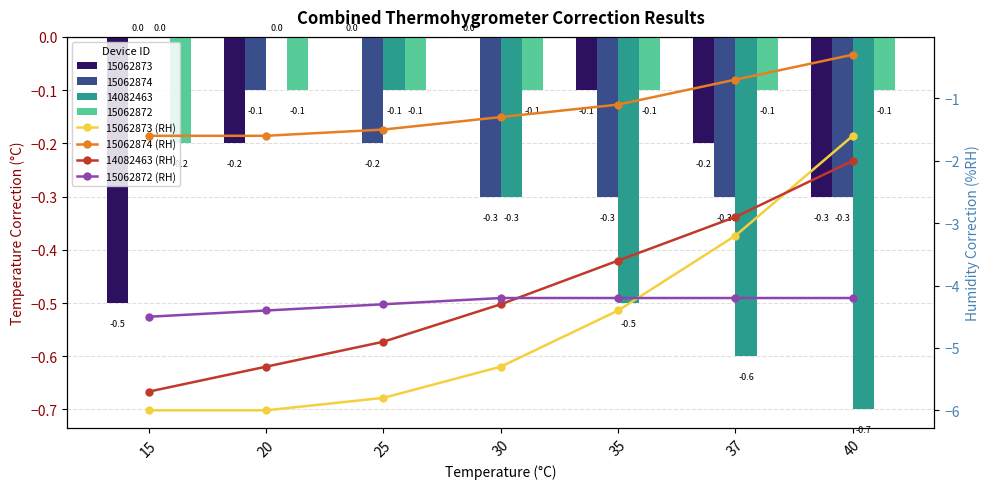

Rank the series at 37 from highest to lowest value.

15062874 (RH), 14082463 (RH), 15062873 (RH), 15062872 (RH)